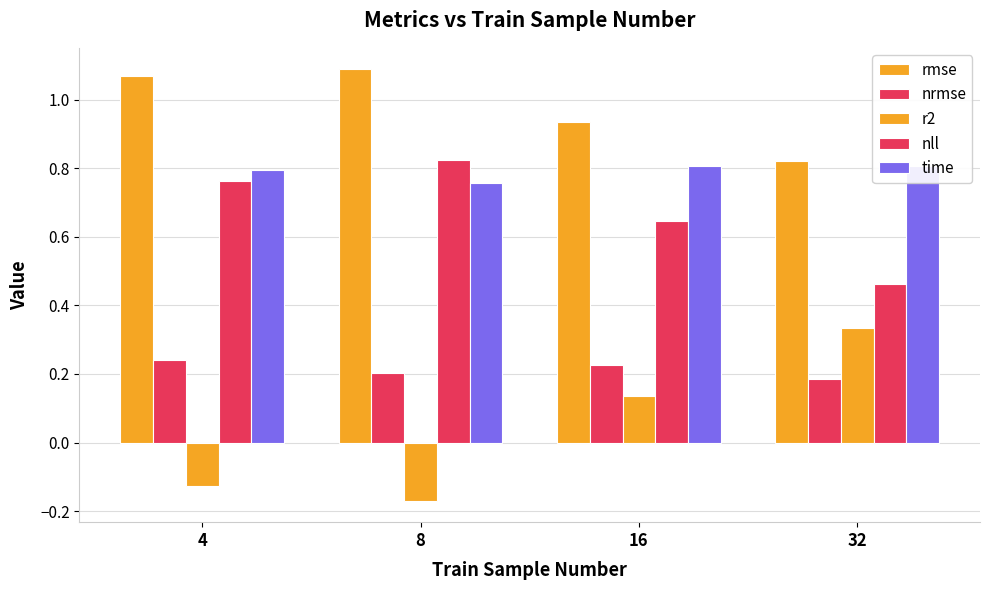

At 32, list the series in order from largest to smallest.

rmse, time, nll, r2, nrmse